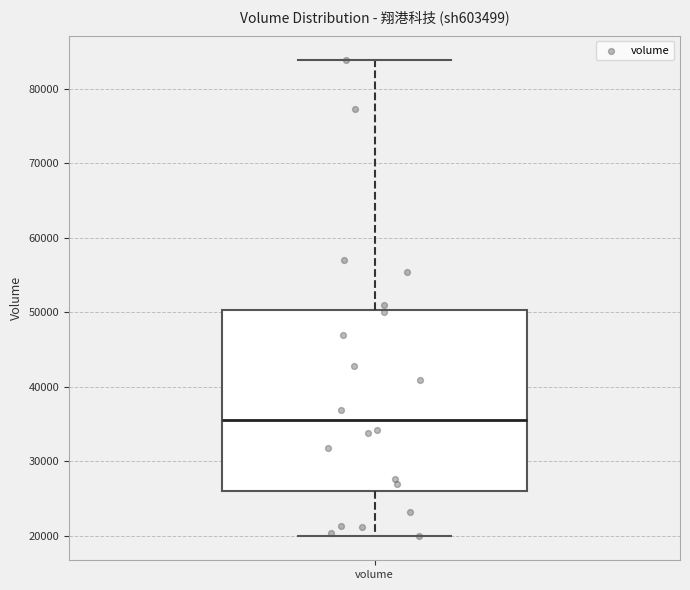

Transcribe this box plot: give where the median line is, the range the box spans, and where the two whiskers end, as read against the y-axis. The values are not printed on the chart, so give them approximately, as read against the axis.

median 36000, box 26000 to 50000, whiskers 20000 to 84000